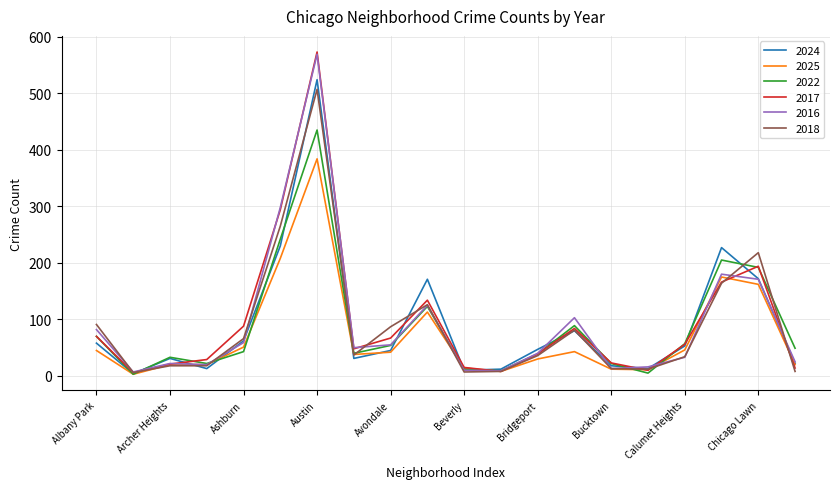

Which series ends up on top after the final intersection of 2018 and 2016?

2016